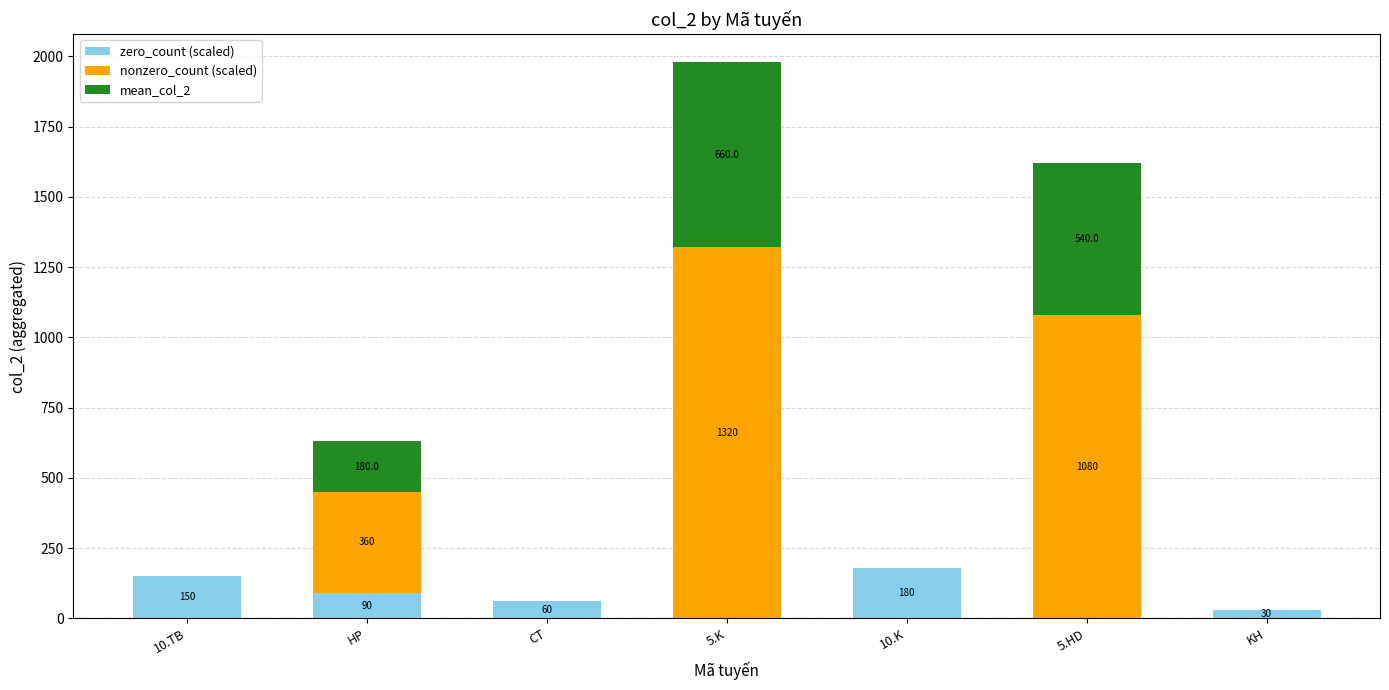

What is the sum of all zero_count (scaled) values?

510